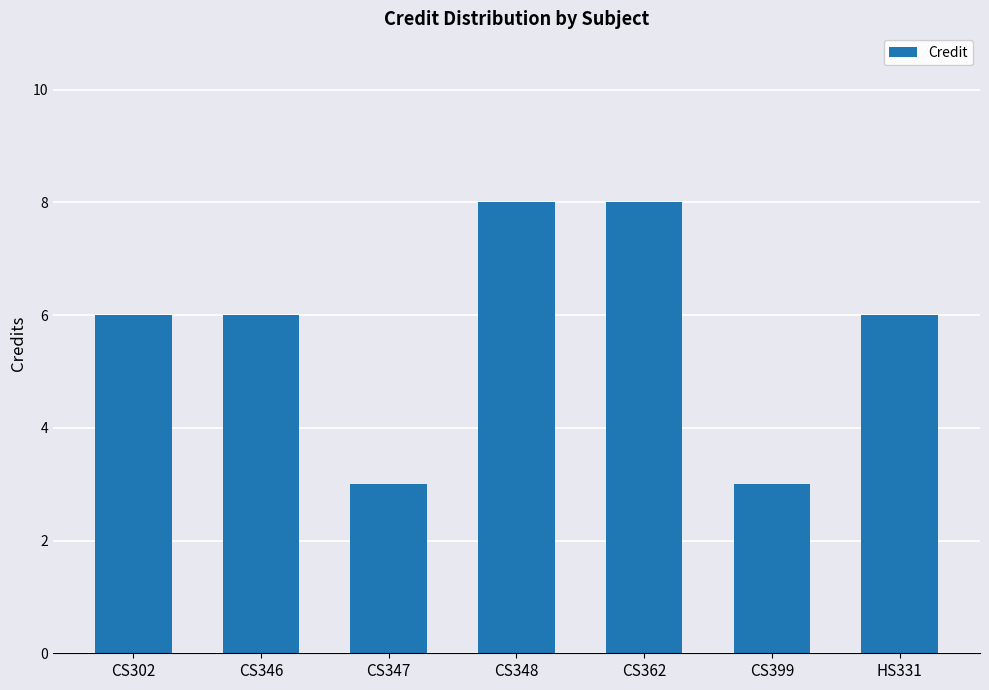

What is the change in value from CS347 to CS348?

+5